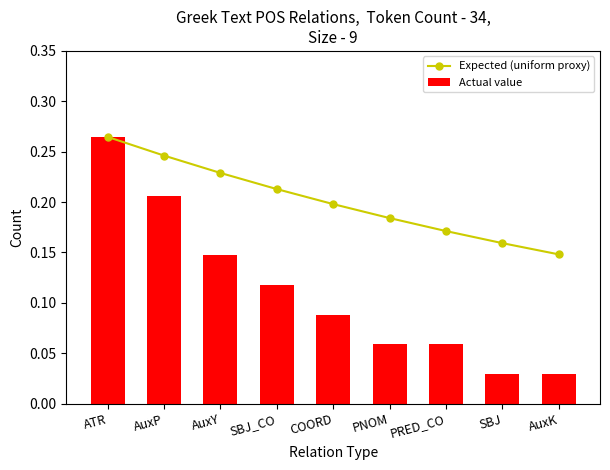

Where is Actual value nearest to the value 0?

SBJ